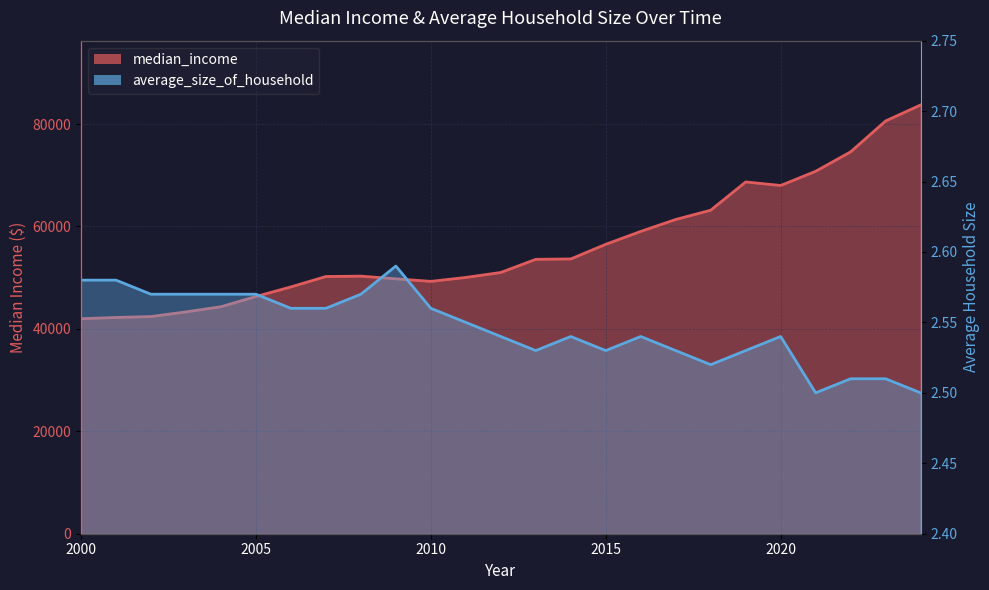

At which category is the sum across all series the highest?

2024